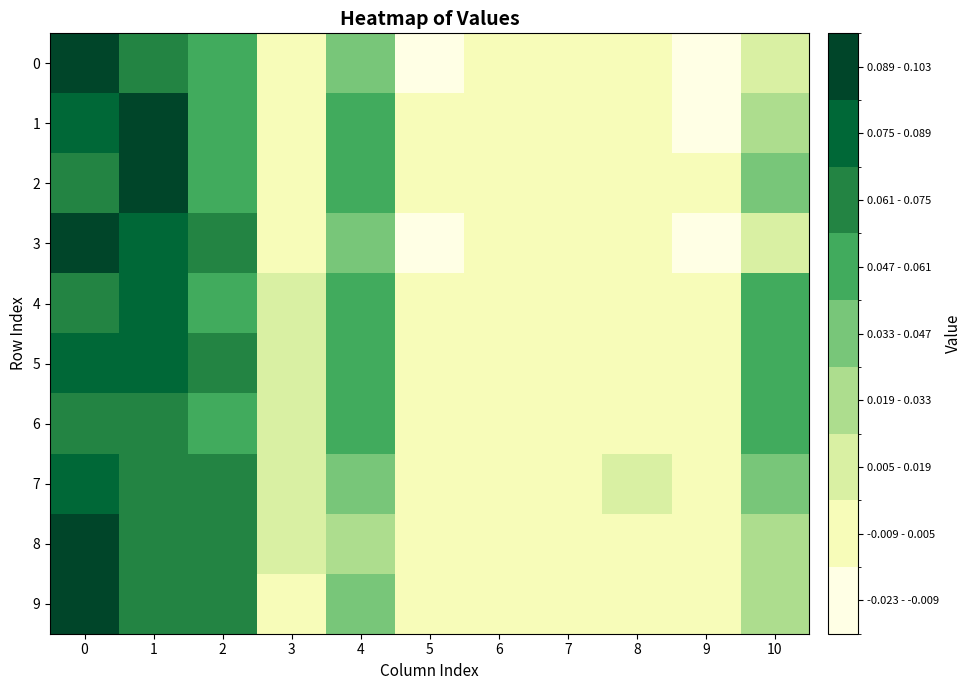

Which has a higher value, 2 or 7?

2